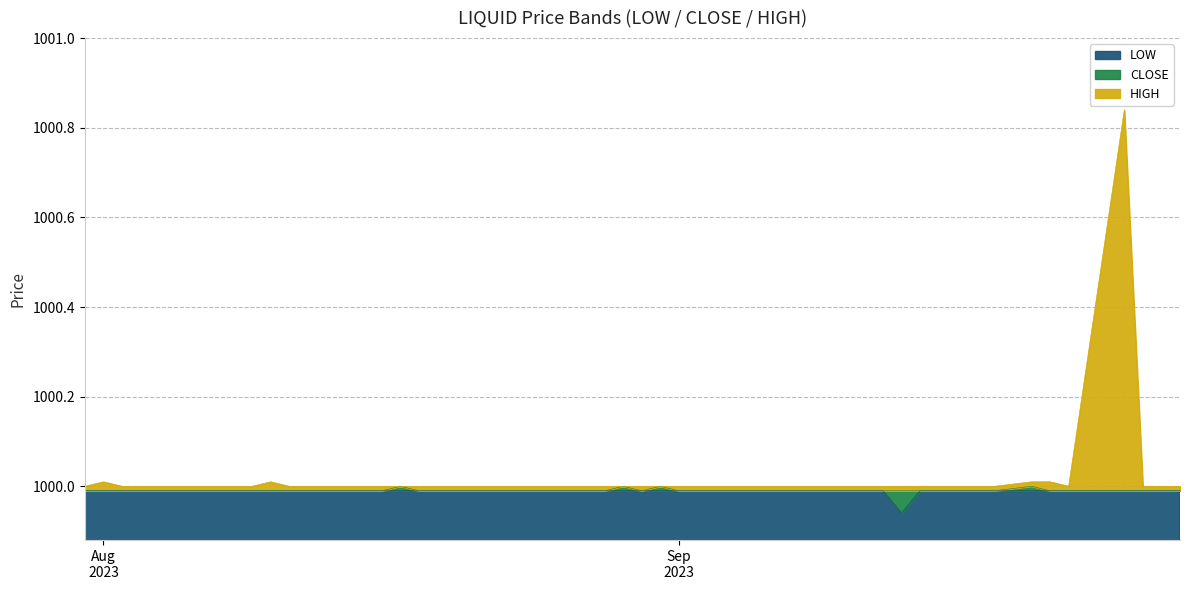

True or false: HIGH and LOW cross at least once.

False